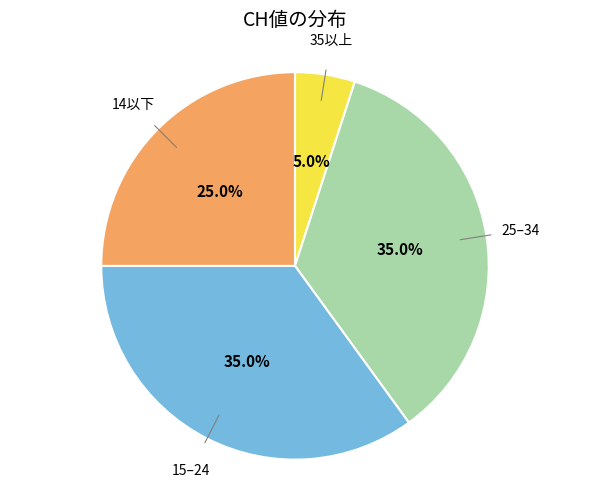

Does any single category account for the majority?

No